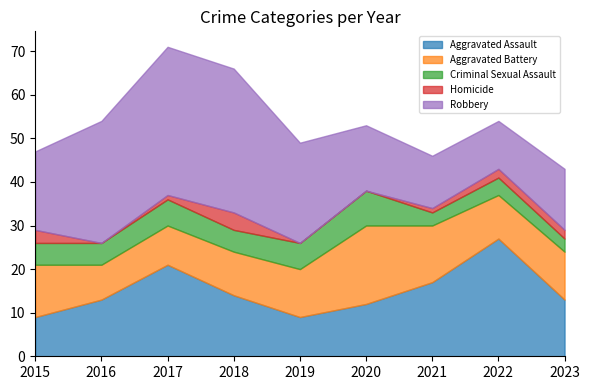

What is the total value across all series at 2018?

66